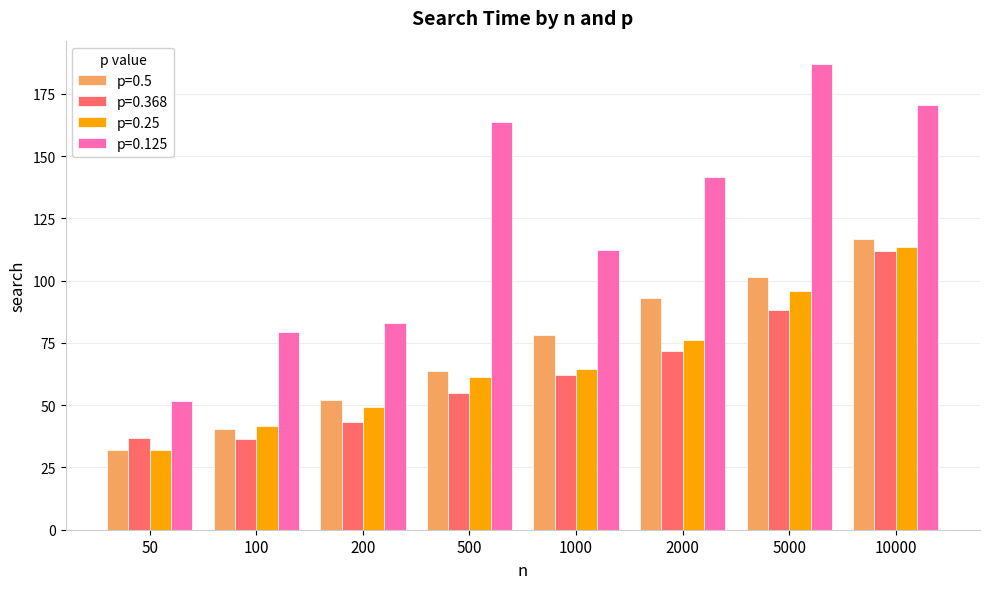

Where is p=0.5 nearest to the value 74?

1000